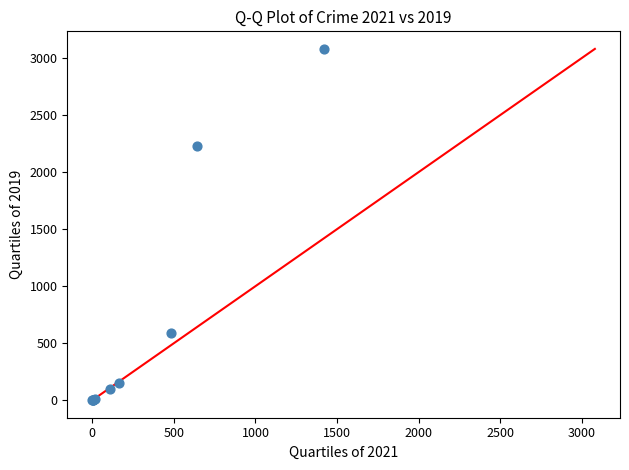

What Y value in the scatter plot is closest to 1540?

2230